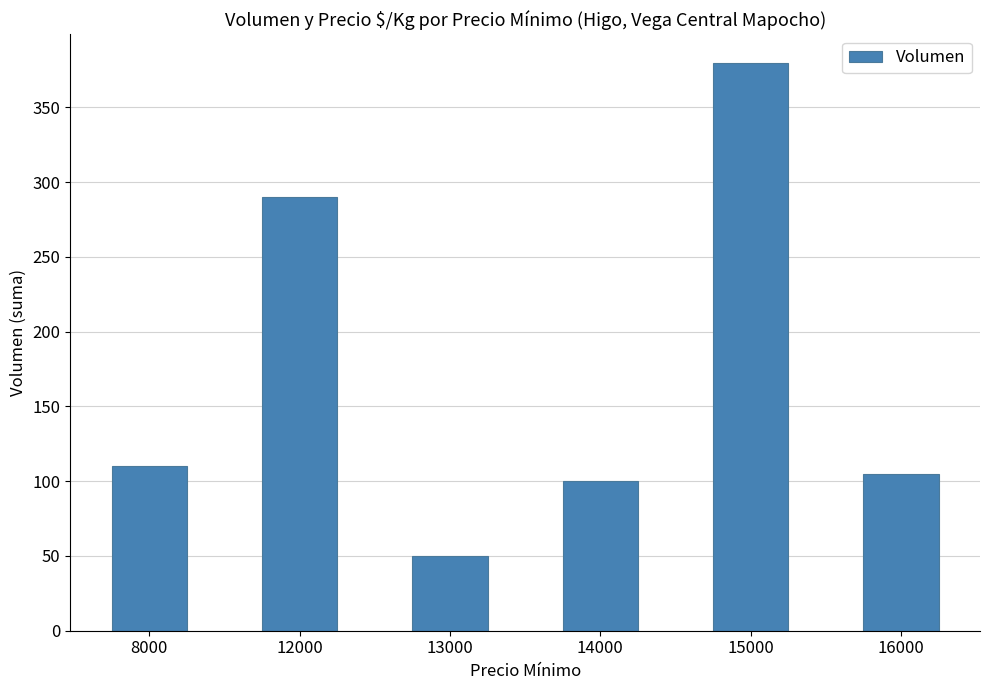

Rank the categories by value from lowest to highest.

13000, 14000, 16000, 8000, 12000, 15000